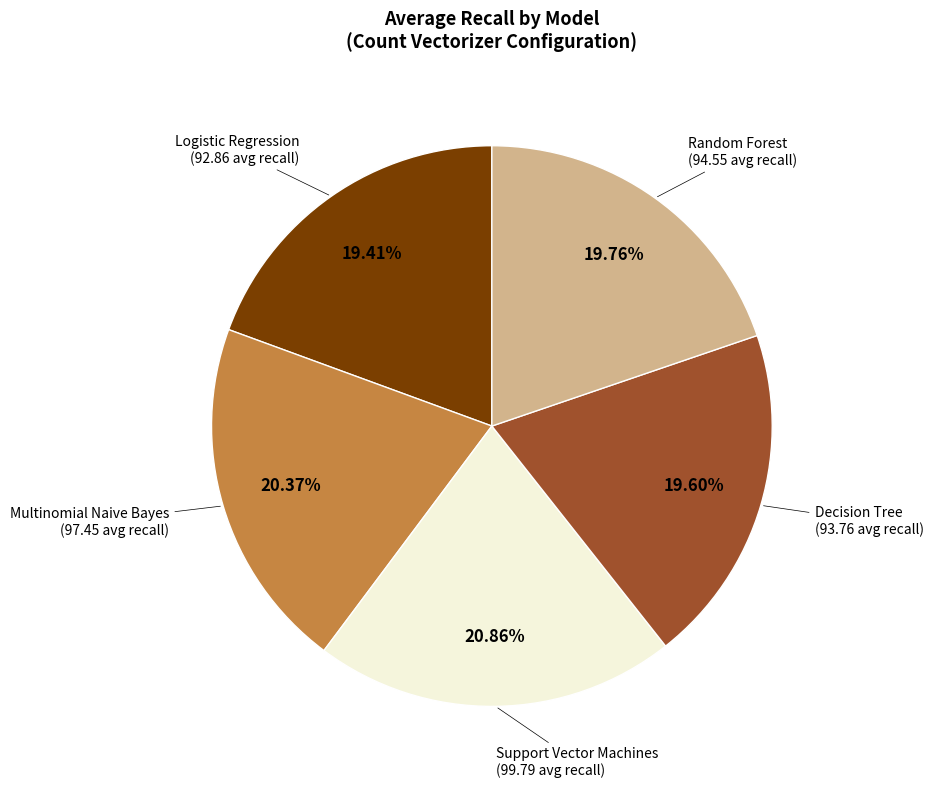

Does any single category account for the majority?

No